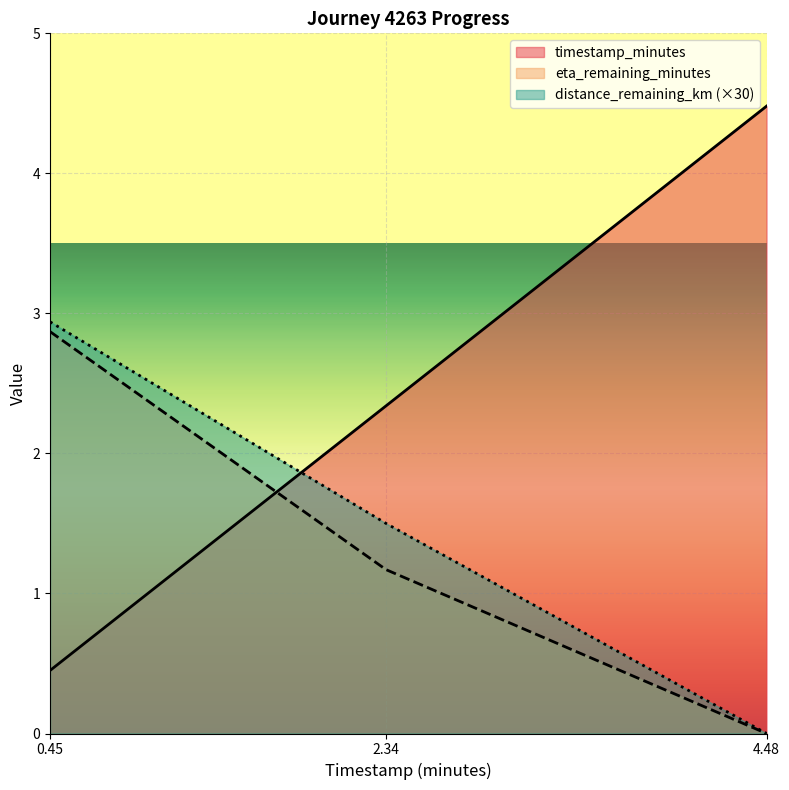

At 4.48, list the series in order from largest to smallest.

timestamp_minutes, distance_remaining_km, eta_remaining_minutes